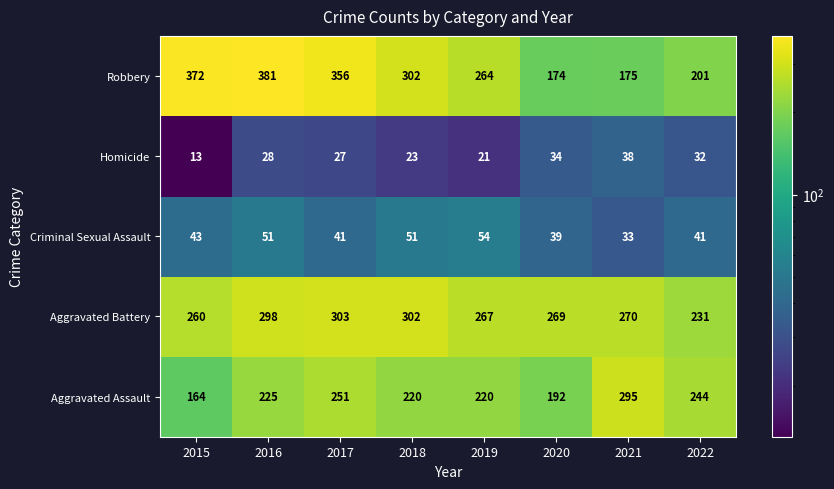

Read the Aggravated Assault value at 2018.

220